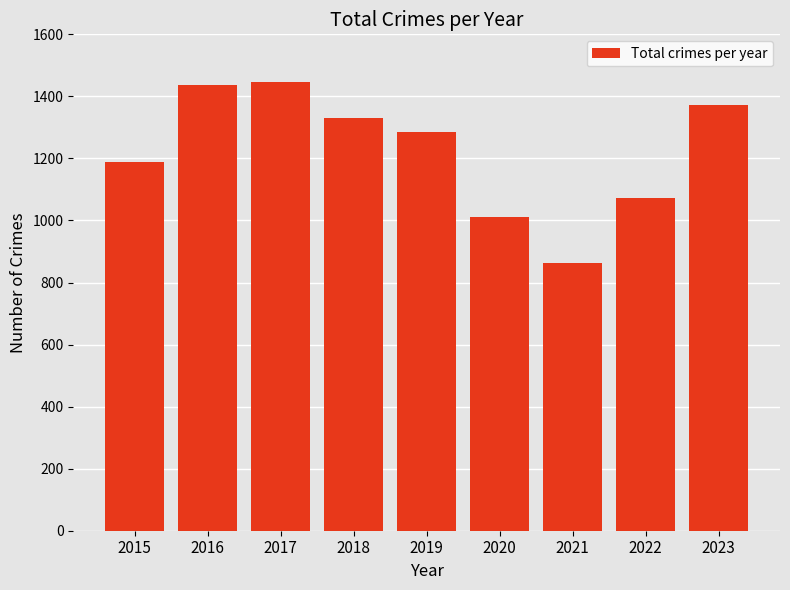

What is the maximum value shown in the chart?

1445